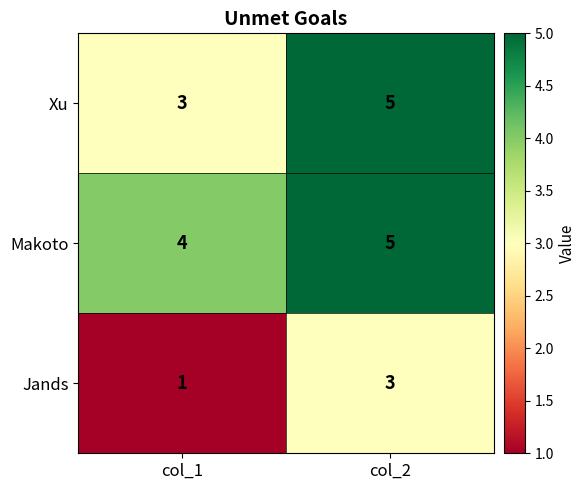

What is the total value across all series at col_2?

13